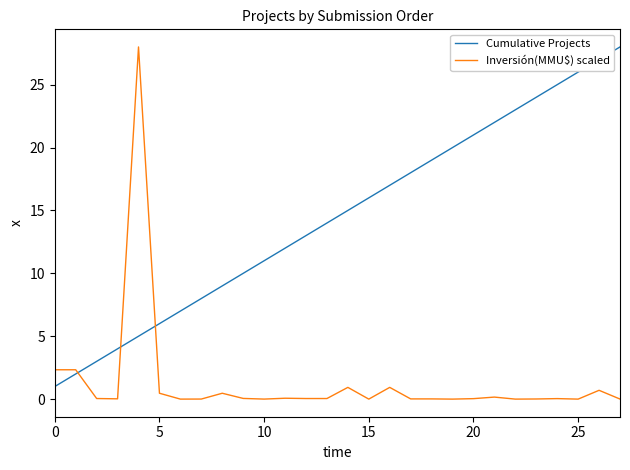

What is the difference between the maximum and minimum values in the Inversión(MMU$) scaled series?

28.0